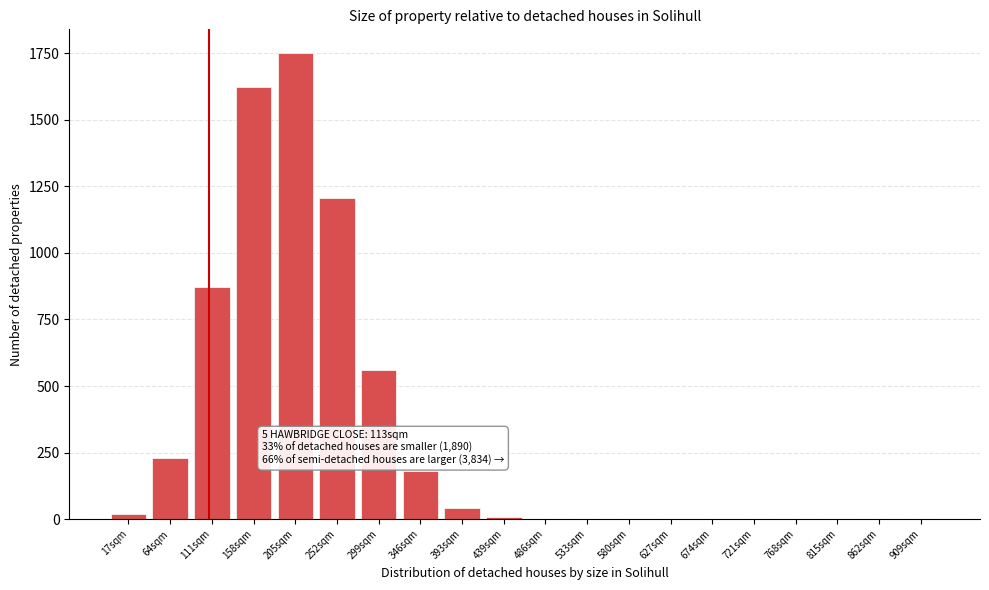

What is the maximum value shown in the chart?

1752.4